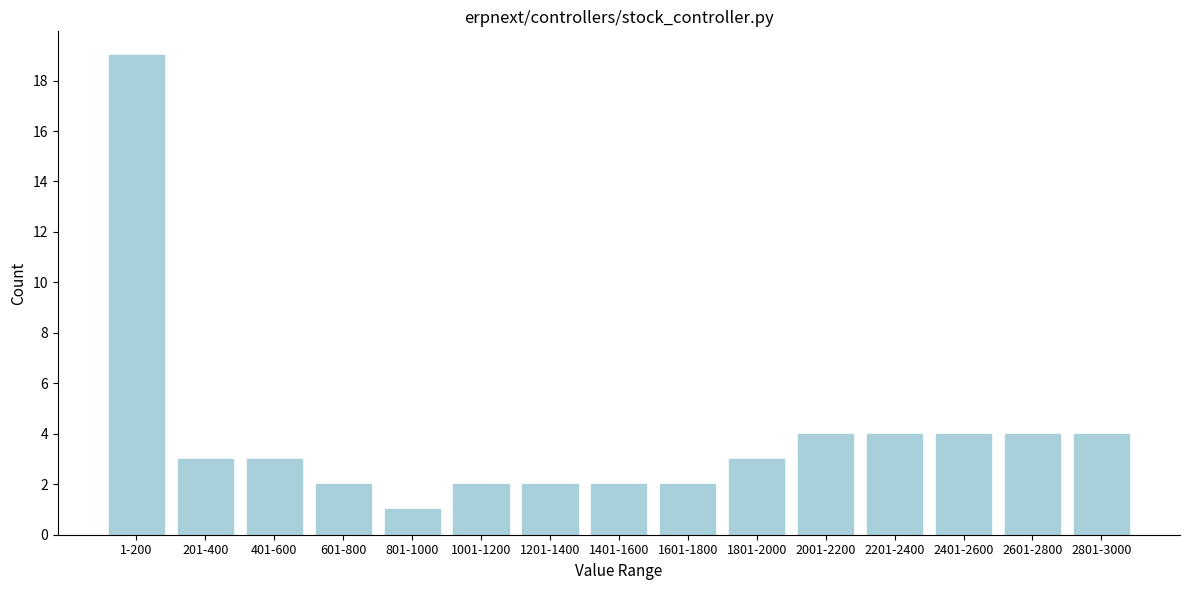

Reading left to right, extract all data points from this chart.

1-200=19	201-400=3	401-600=3	601-800=2	801-1000=1	1001-1200=2	1201-1400=2	1401-1600=2	1601-1800=2	1801-2000=3	2001-2200=4	2201-2400=4	2401-2600=4	2601-2800=4	2801-3000=4